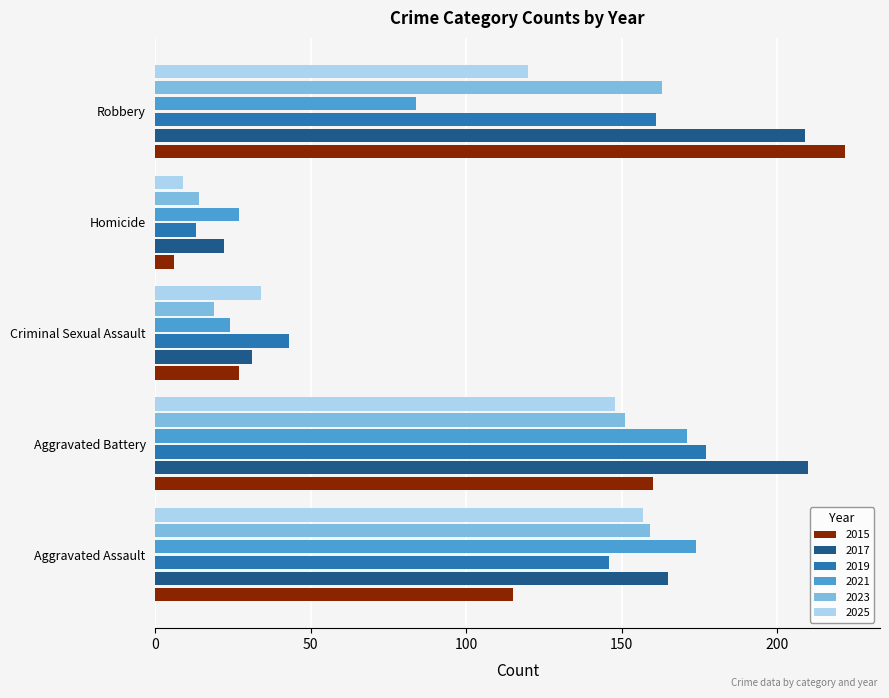

At how many categories does at least one series exceed 16?

5